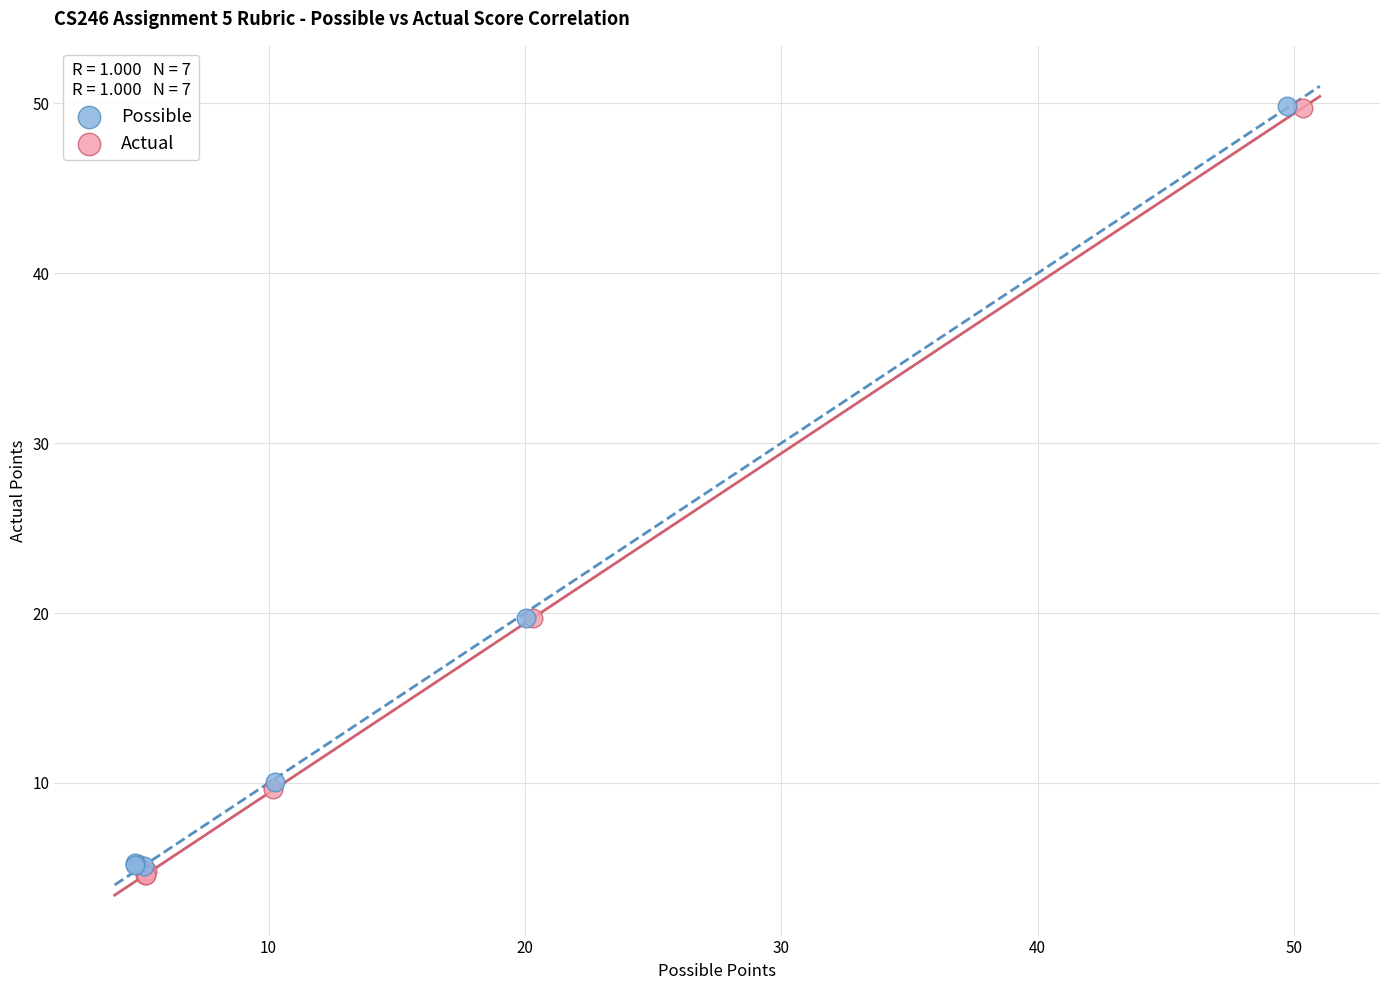

Which series has the largest Y range (max minus min)?

Actual